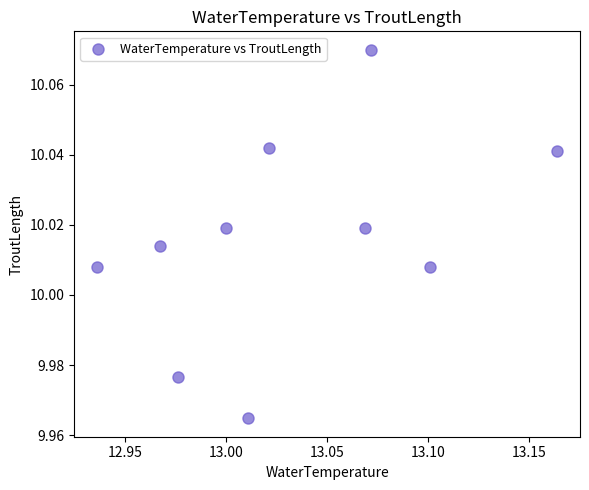

What is the average X value?

13.0